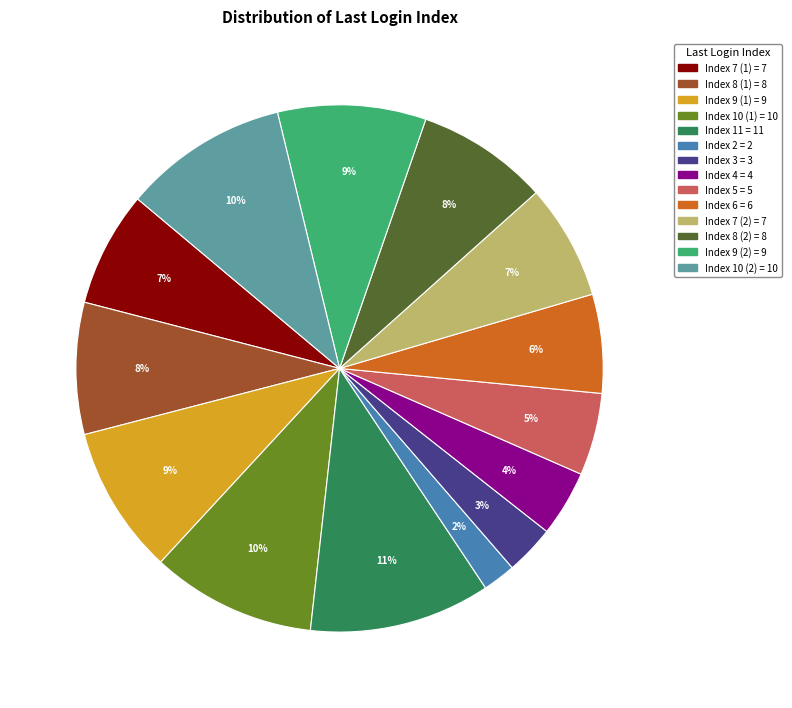

Approximately how many times larger is the value at Index 8 (2) compared to Index 8 (1)?

1.0